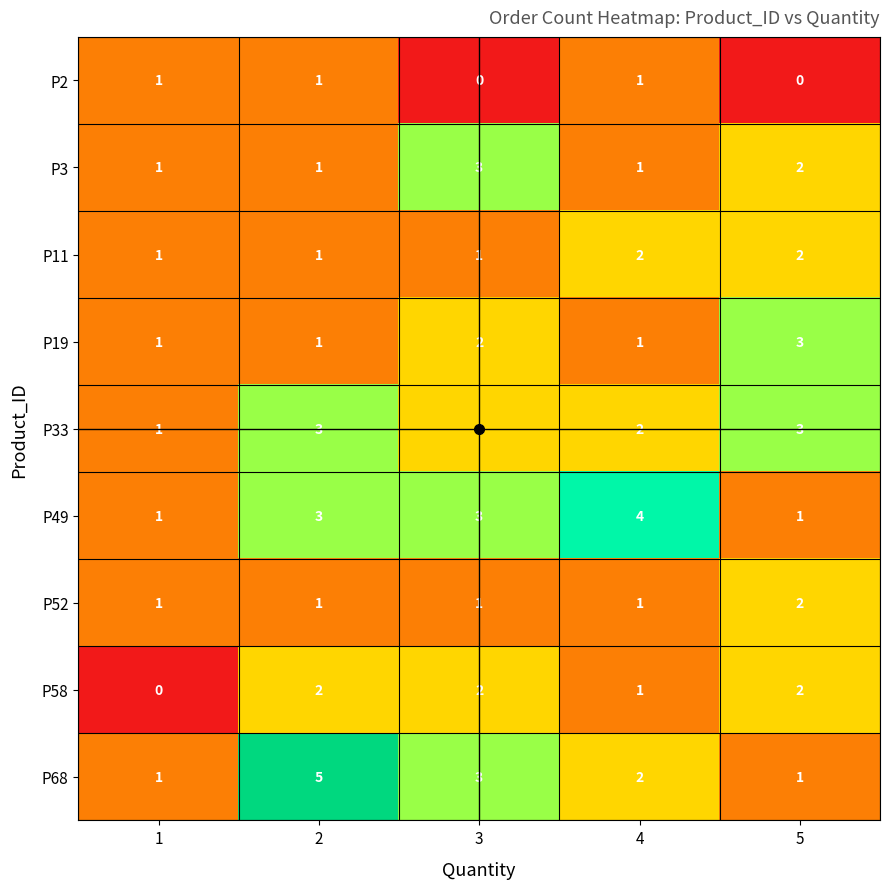

The P49 series shows 1 at 1. True or false?

True